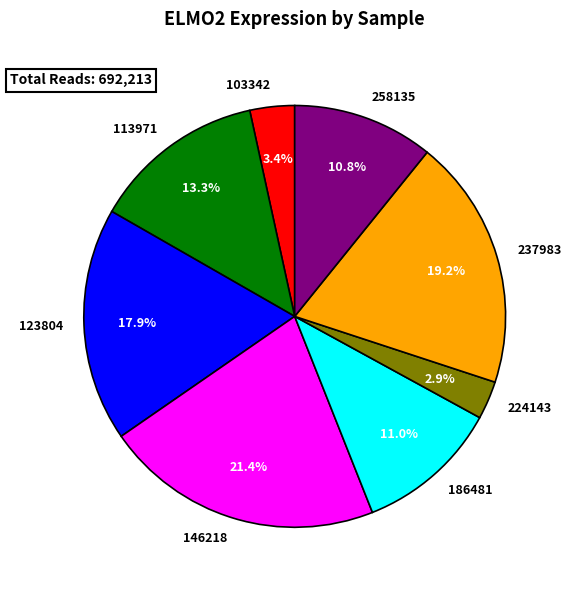

To the nearest percent, what is the combined percentage of 113971 and 224143?

16%